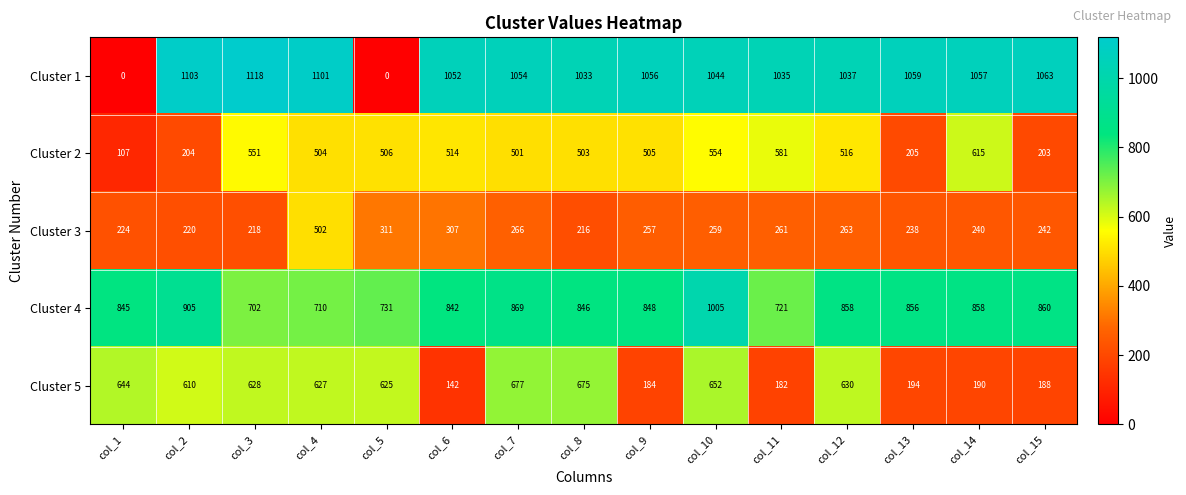

What is the difference between the second highest and minimum values in the Cluster 1 series?

1103